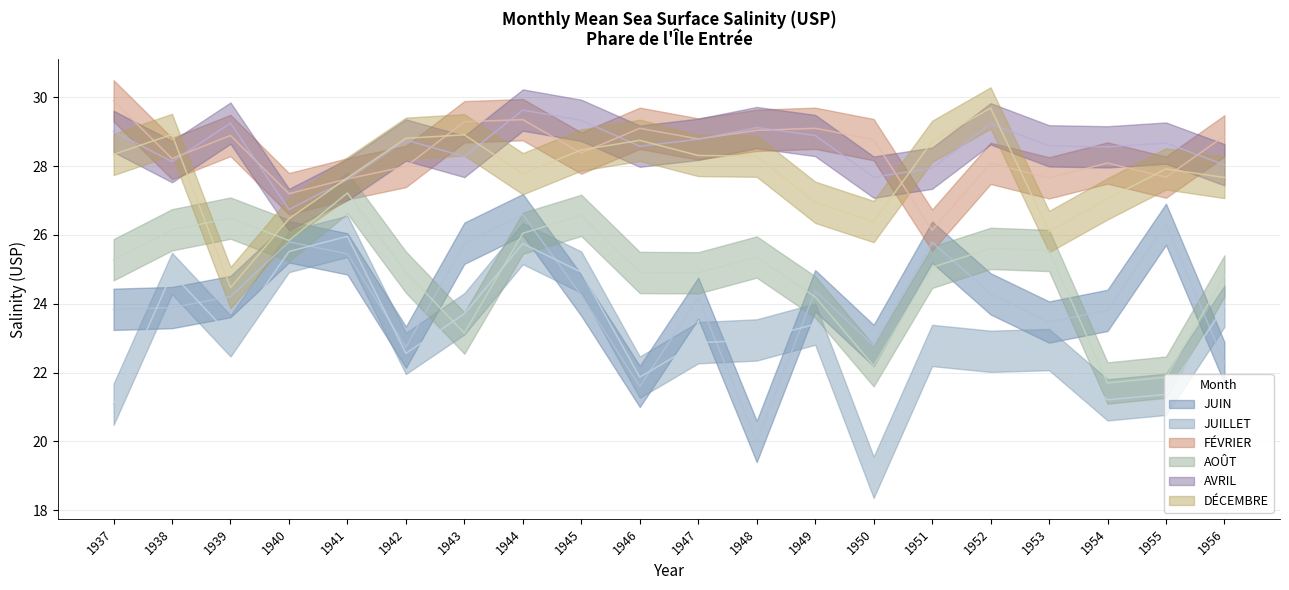

Where is the first local maximum for FÉVRIER?

1939